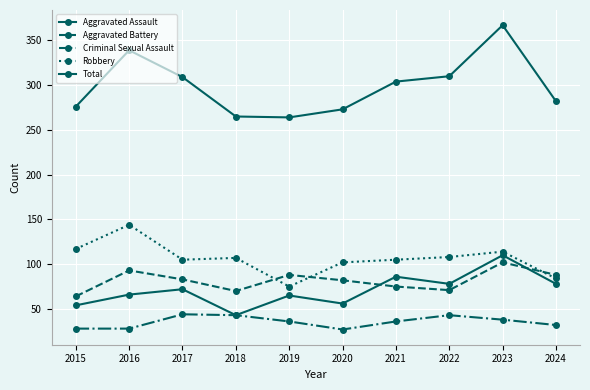

At how many categories does at least one series exceed 283?

5